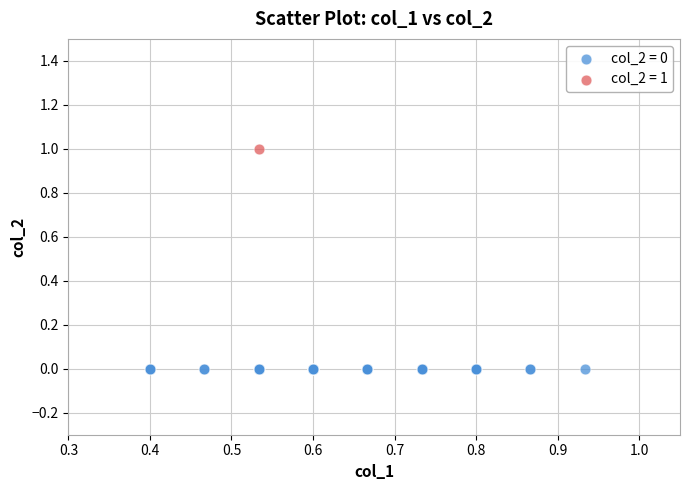

What are all the series names shown in the legend?

col_2 = 0, col_2 = 1